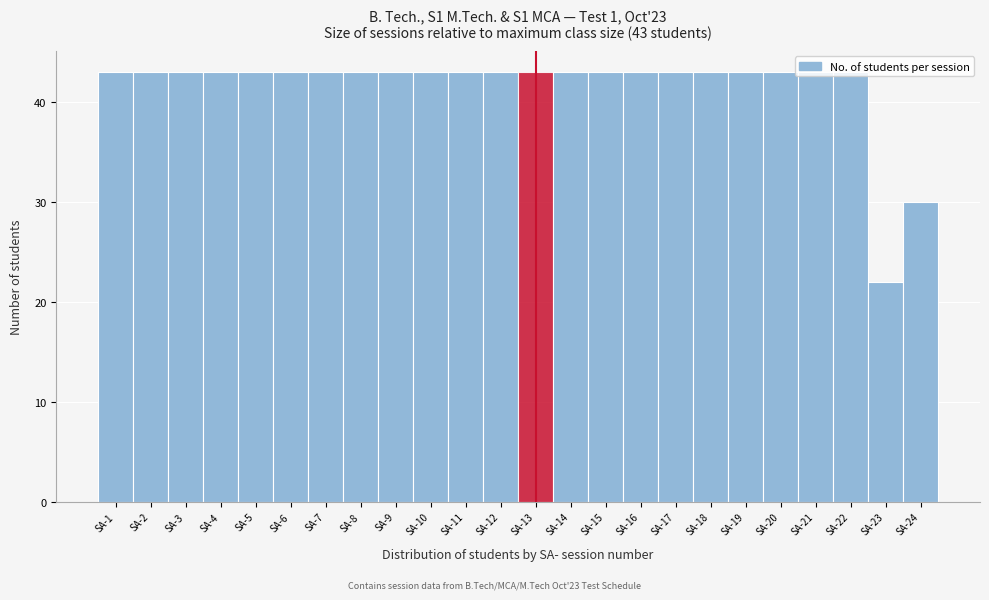

Where is the data nearest to the value 32?

SA-24